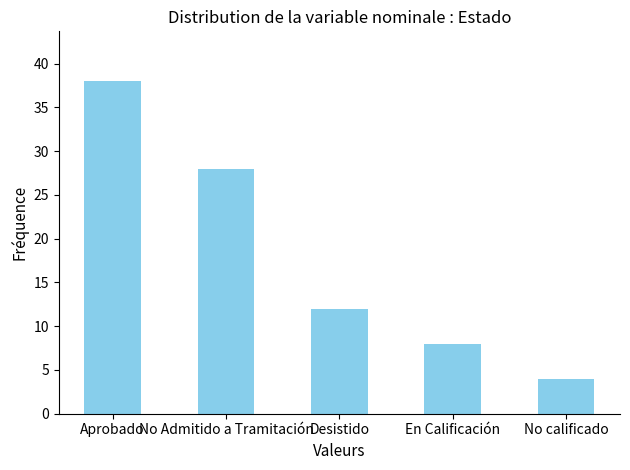

Where does the data first go above 12?

Aprobado